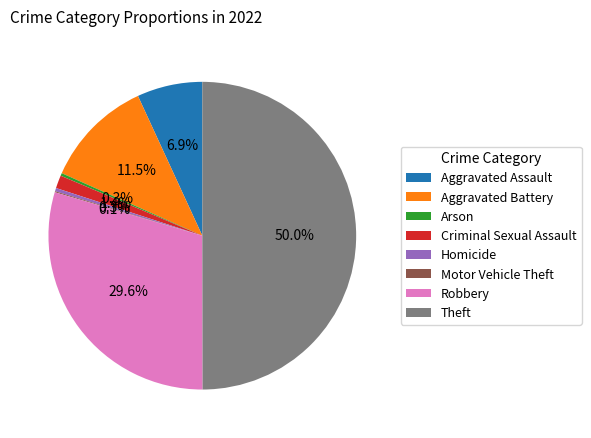

Does Criminal Sexual Assault account for over 50% of the chart?

No